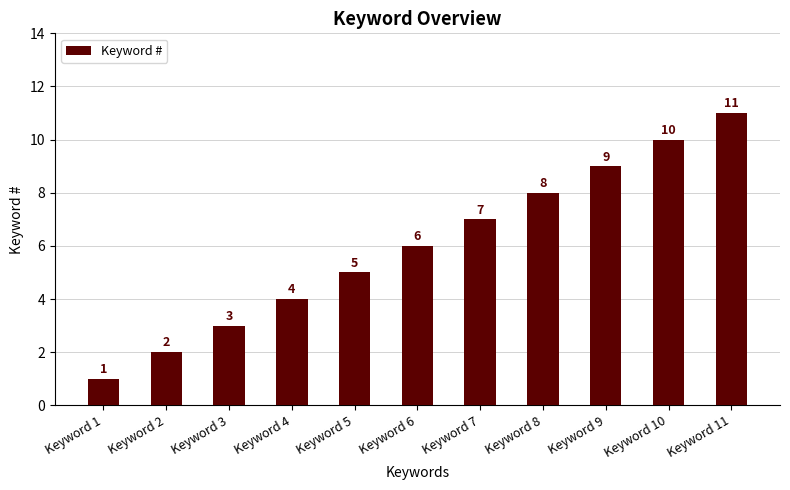

What is the maximum value shown in the chart?

11